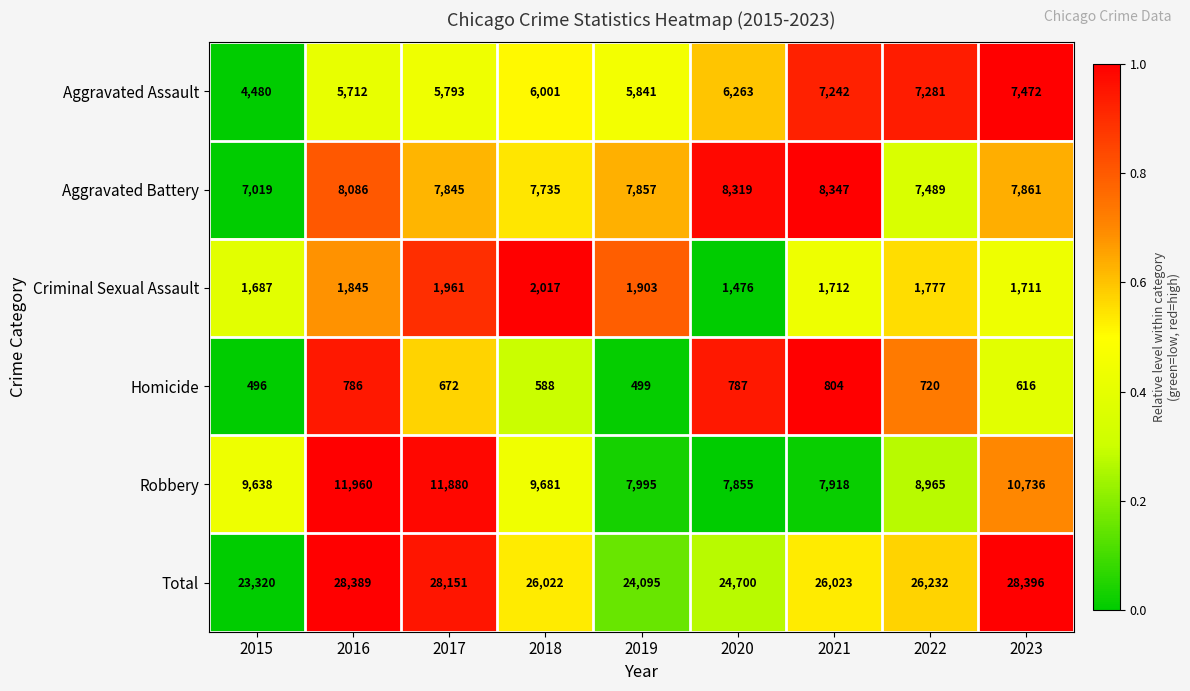

At which label is Aggravated Battery closest to 7683?

2018